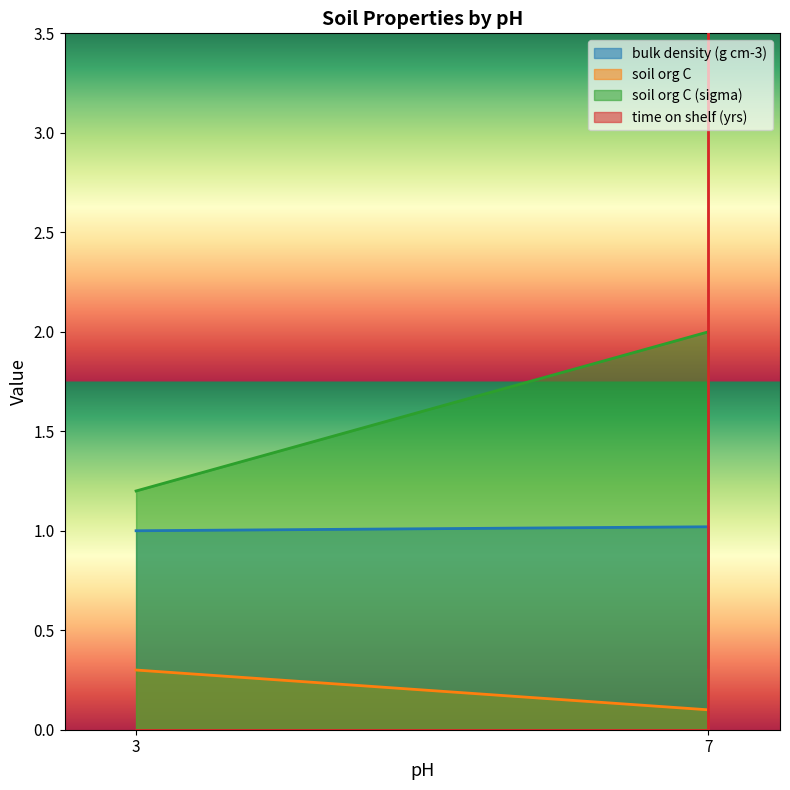

The soil org C (sigma) series shows 1.1 at 7. True or false?

False